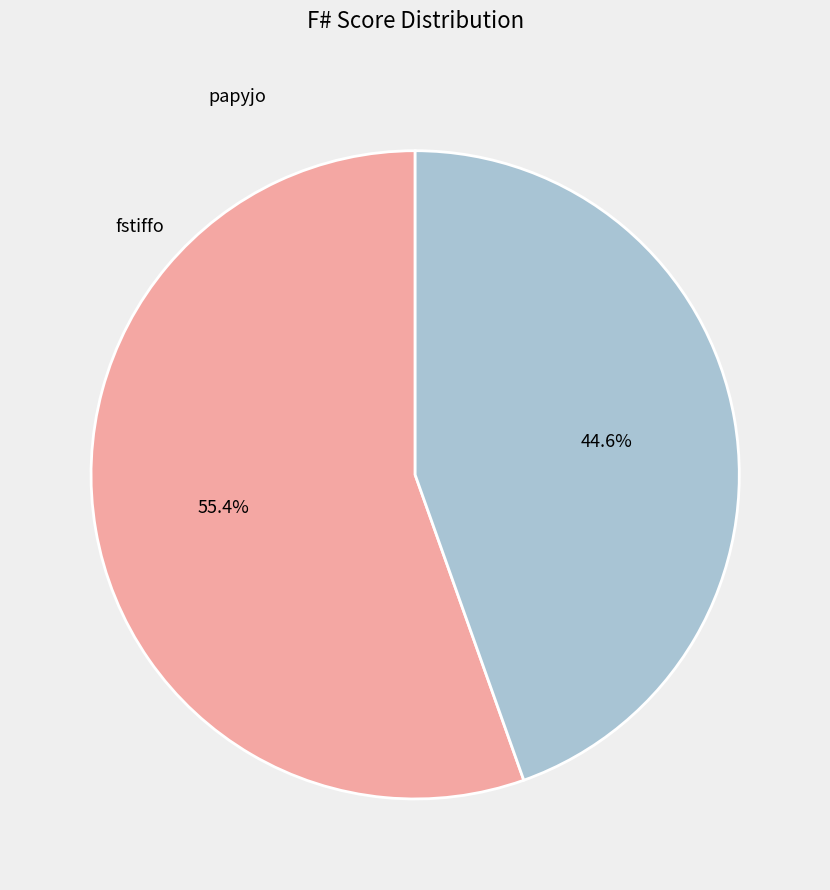

To the nearest percent, what is the combined percentage of fstiffo and papyjo?

100%